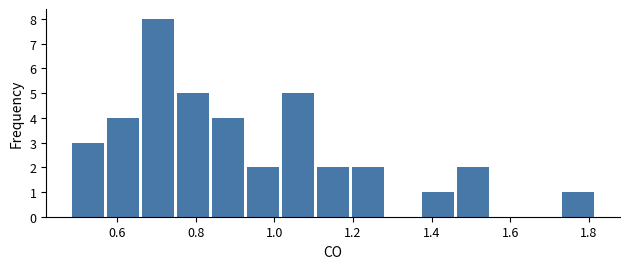

What is the height of the bar covering 0.66 to 0.74 on the x-axis? Neither the bar edges nor the heights are printed on the chart, so give them approximately, as read against the axes.

8